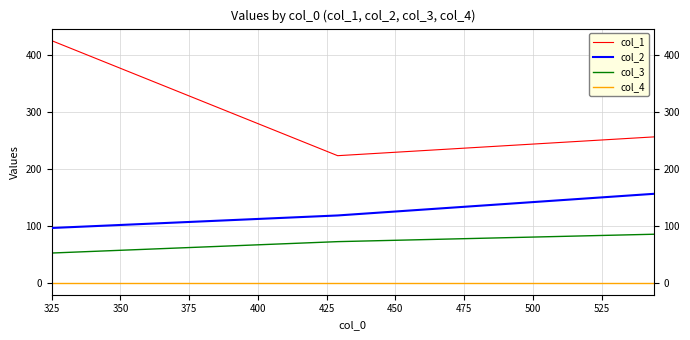

How many series are shown in this chart?

4